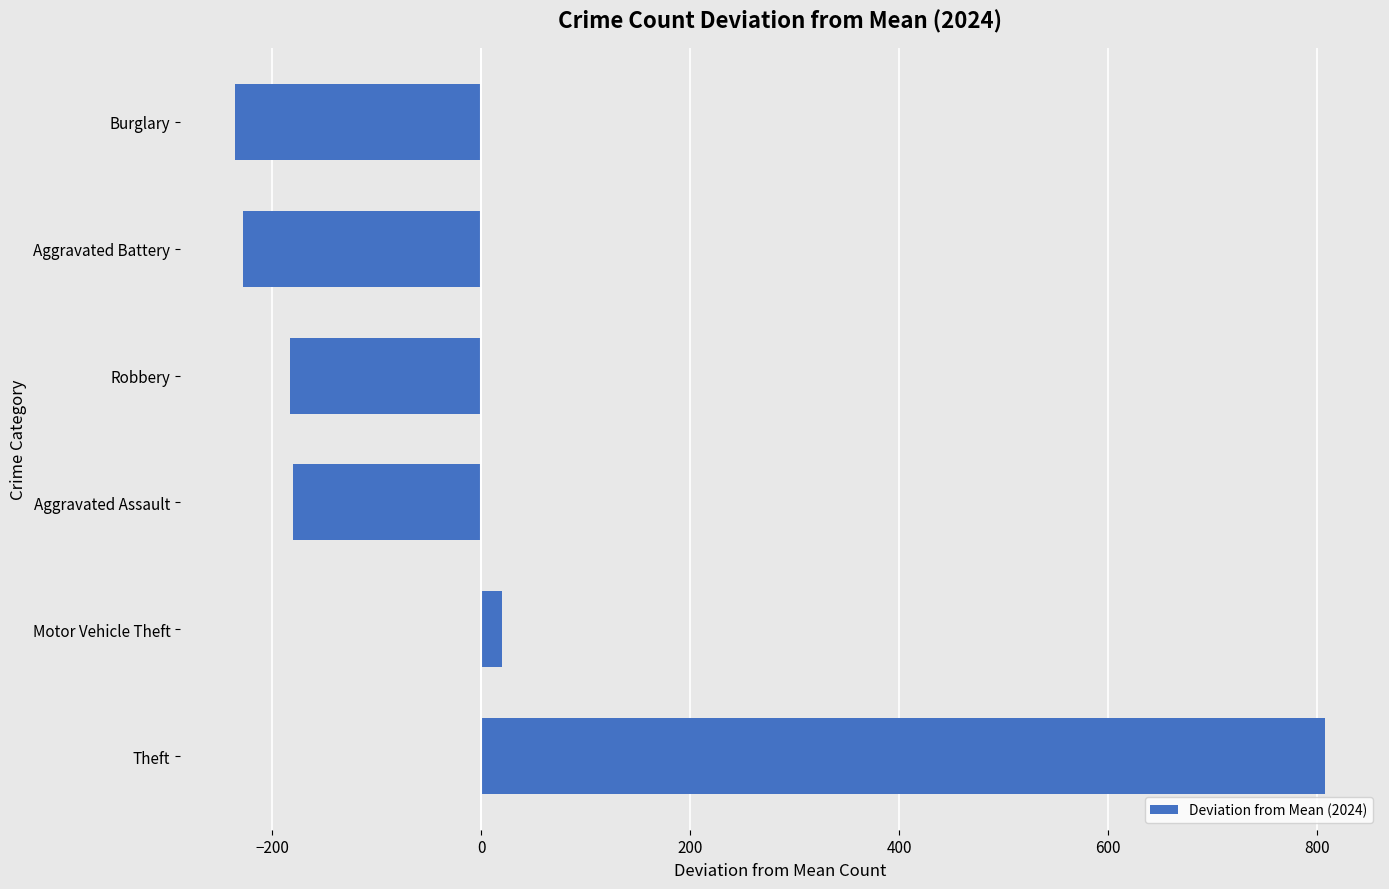

What is the change in value from Theft to Burglary?

-1044.0